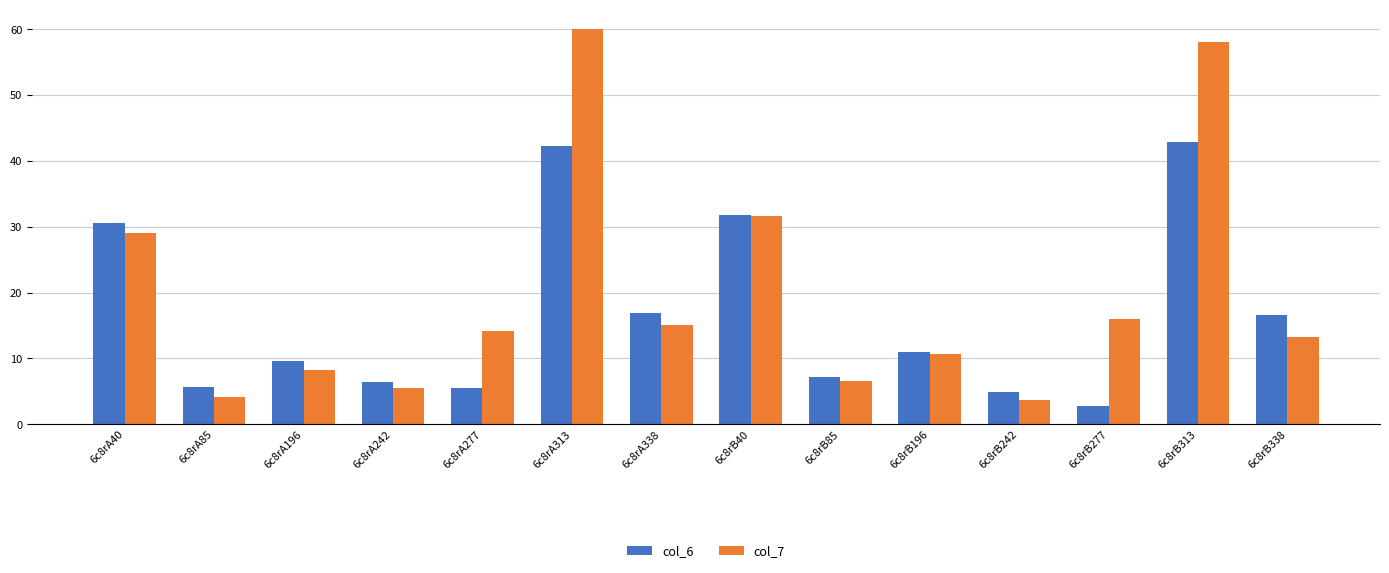

Rank the series at 6c8rA313 from lowest to highest value.

col_6, col_7